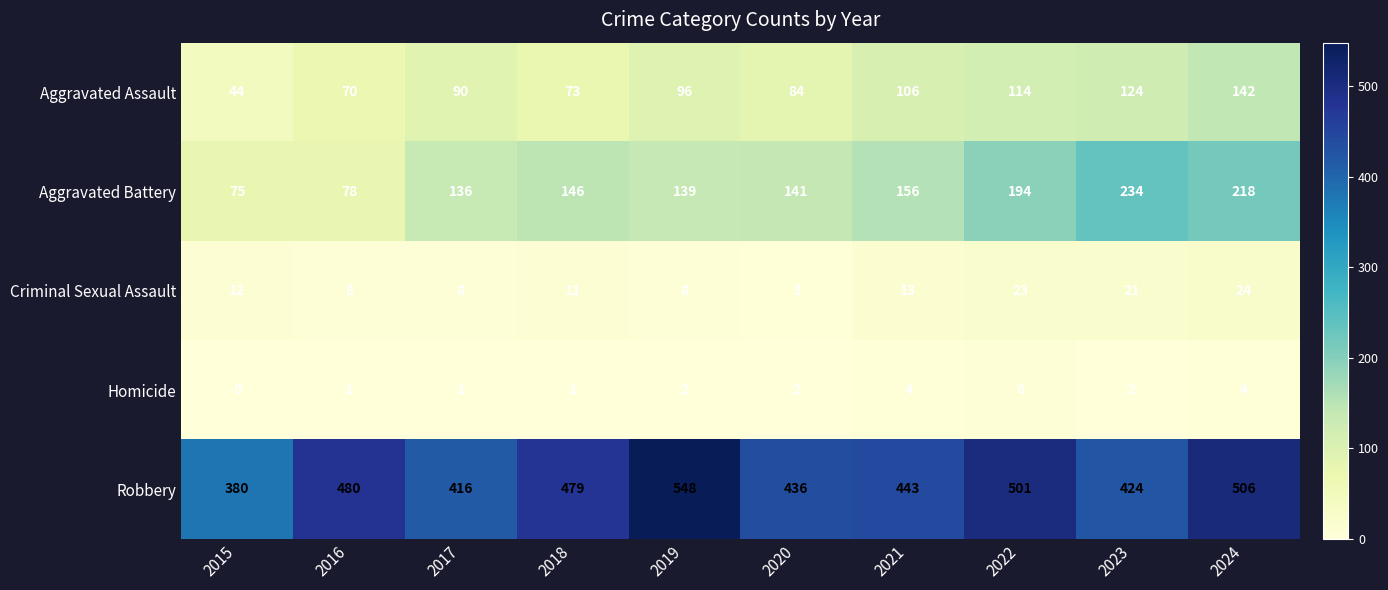

At how many categories does at least one series exceed 322?

10